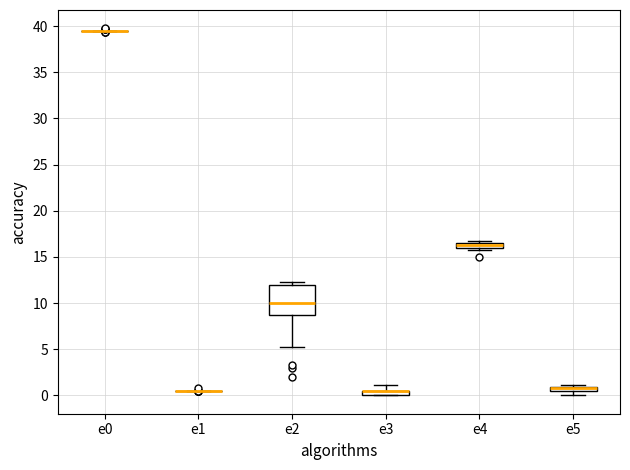

Where is the upper edge of the box for e5 on the y-axis? The values are not printed on the chart, so give them approximately, as read against the axis.

1.0